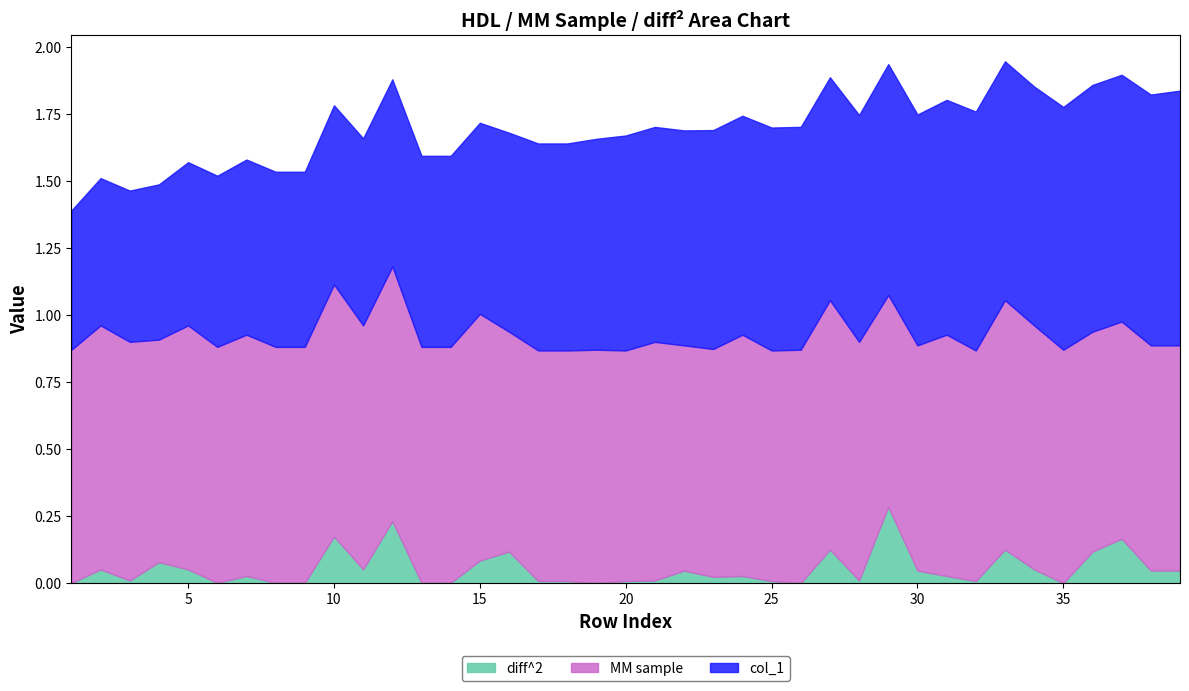

Does the chart have visible grid lines?

No